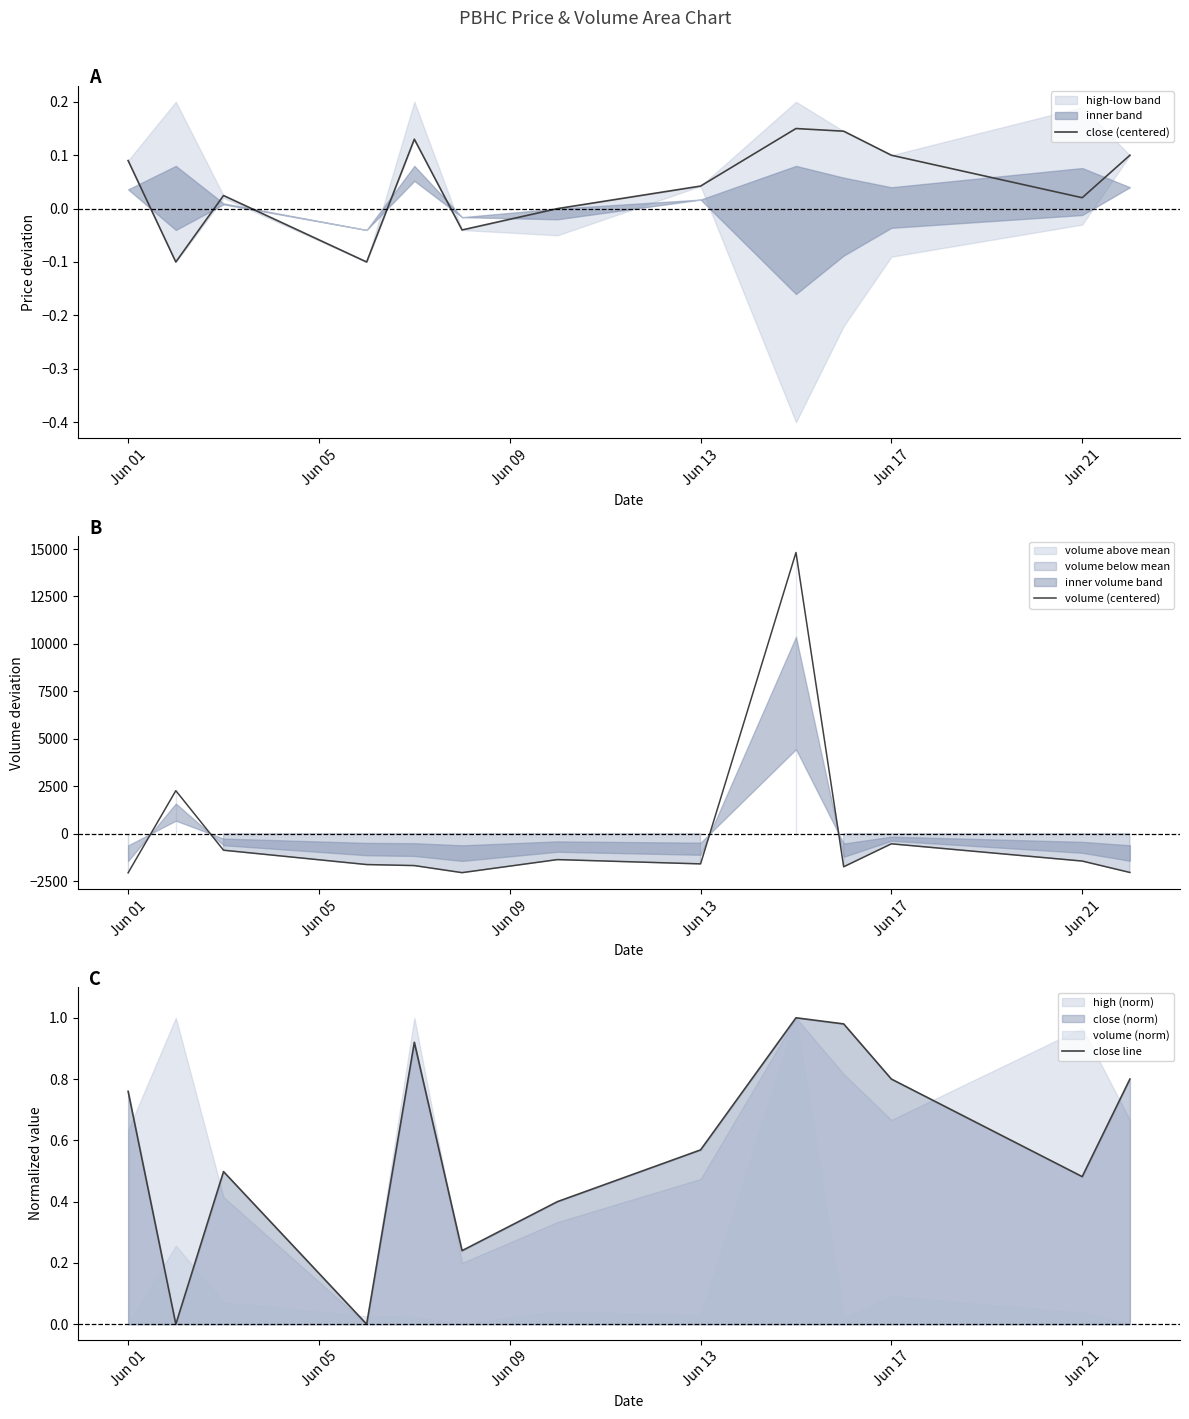

Which series has the largest total across all categories?

close line